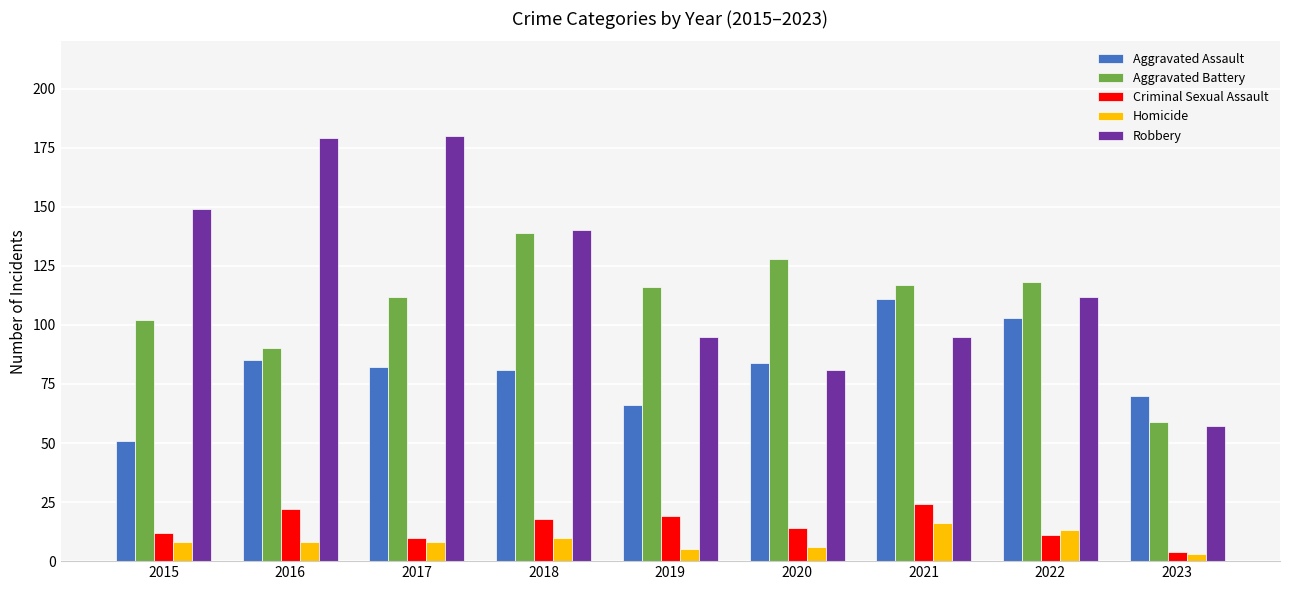

What is the value of the Homicide bar at the 8th from the left?

13